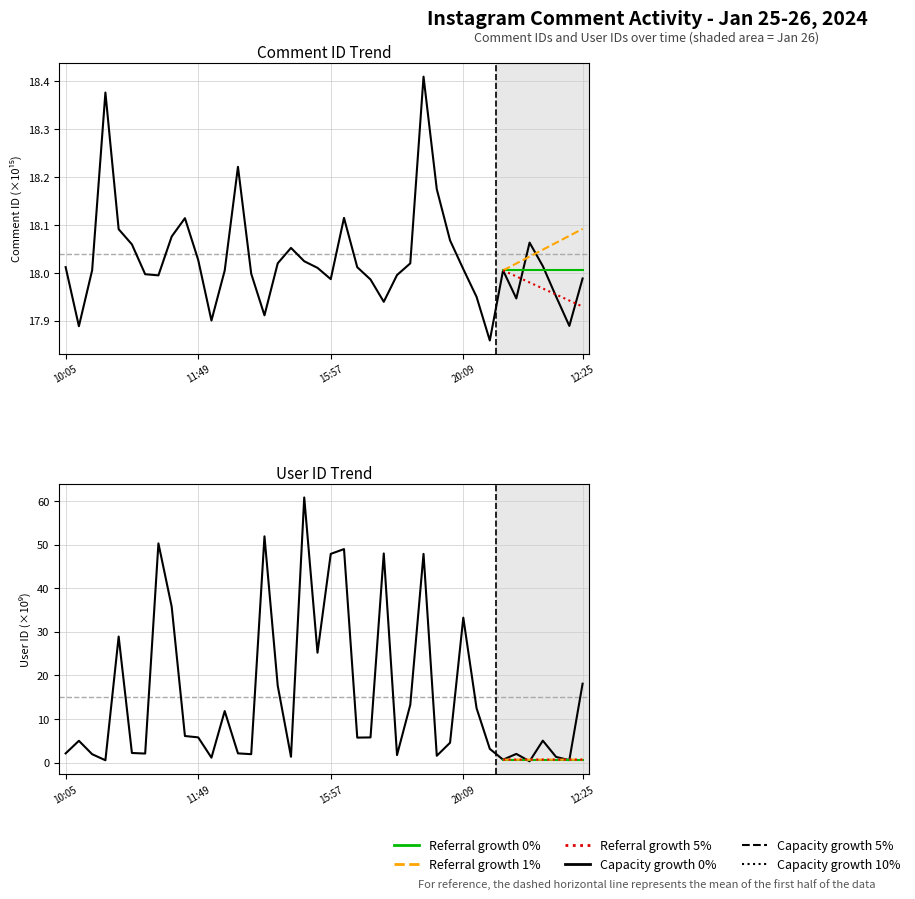

Where does the User Id (scaled) series first go above 5?

10:38